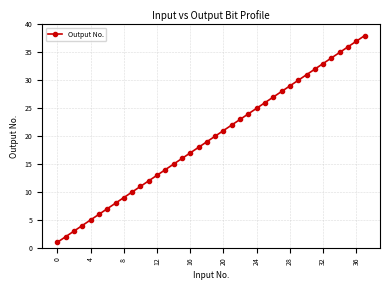

Does the chart display data point markers on the line(s)?

Yes